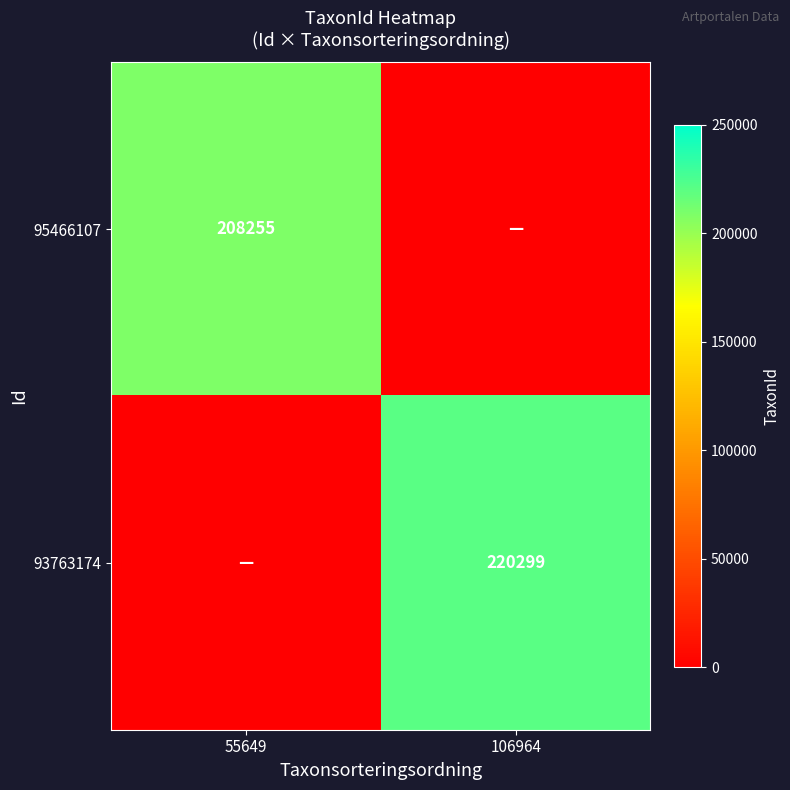

True or false: 95466107 has a value of 208255 at 55649.

True